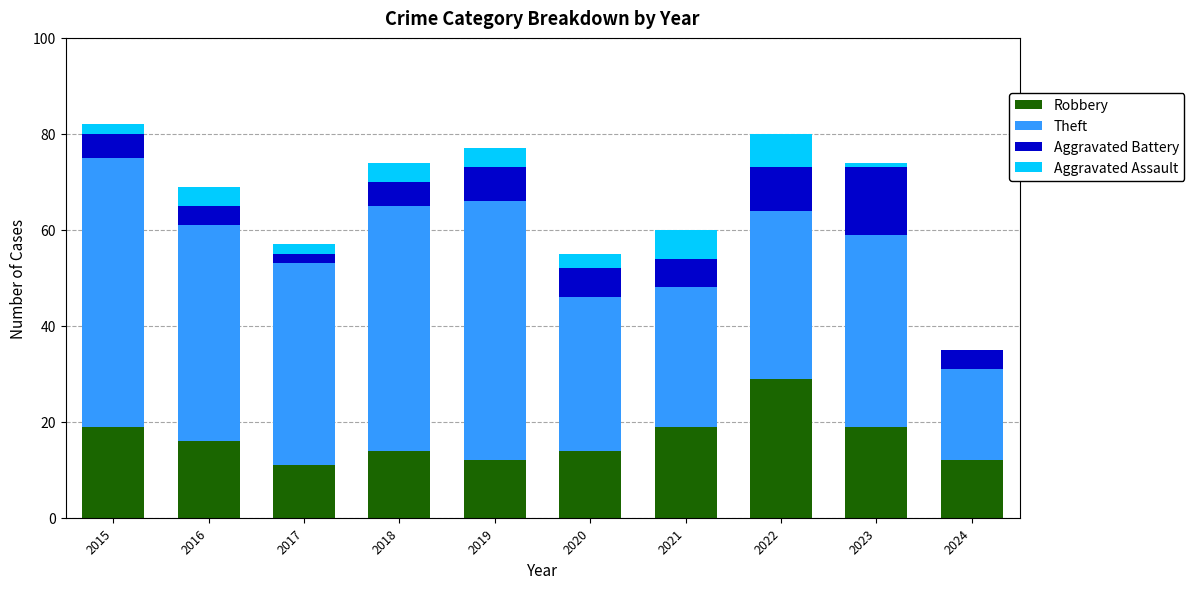

Are the bars horizontal?

No